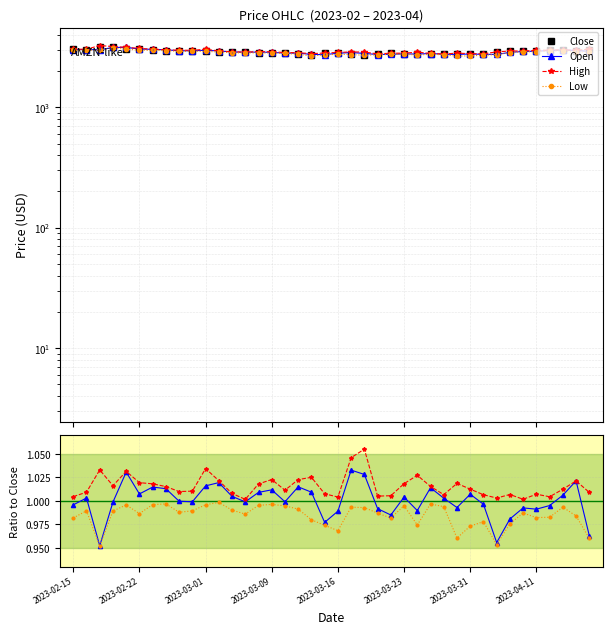

True or false: Close has more than 2 interior local peaks.

True